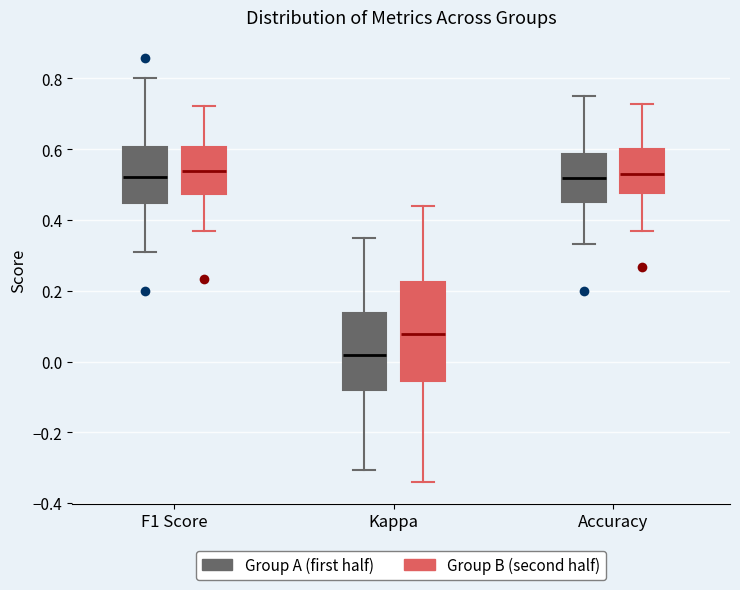

Reading left to right, transcribe this box plot: for each box, give where its median line is, the range the box spans, and where its two whiskers end, as read against the y-axis. The values are not printed on the chart, so give them approximately, as read against the axis.

F1 Score (Group A (first half)): median 0.52, box 0.44 to 0.60, whiskers 0.30 to 0.80
F1 Score (Group B (second half)): median 0.54, box 0.48 to 0.60, whiskers 0.38 to 0.72
Kappa (Group A (first half)): median 0.02, box -0.08 to 0.14, whiskers -0.30 to 0.36
Kappa (Group B (second half)): median 0.08, box -0.06 to 0.22, whiskers -0.34 to 0.44
Accuracy (Group A (first half)): median 0.52, box 0.46 to 0.58, whiskers 0.34 to 0.76
Accuracy (Group B (second half)): median 0.52, box 0.48 to 0.60, whiskers 0.38 to 0.72